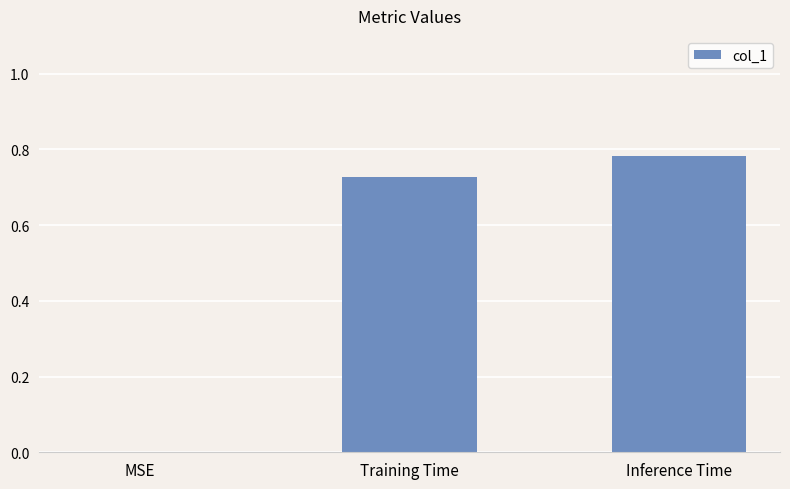

Which category has the highest value across all series?

Inference Time